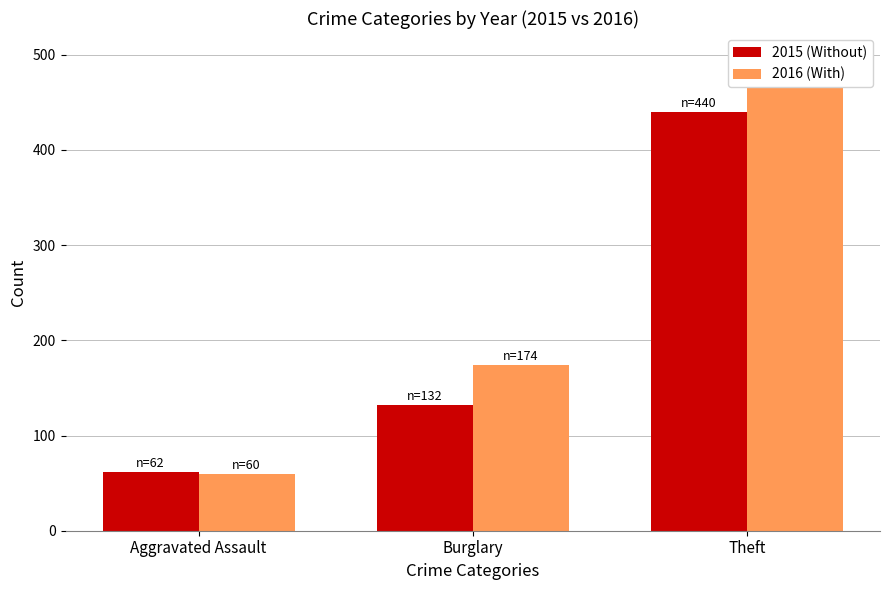

What is the total value across all series at Theft?

938